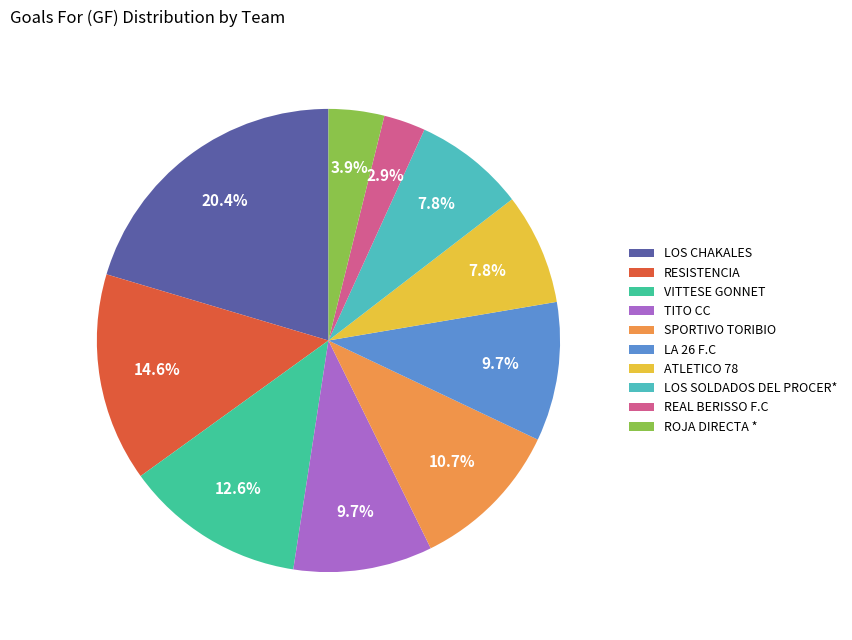

Does RESISTENCIA account for over 50% of the chart?

No